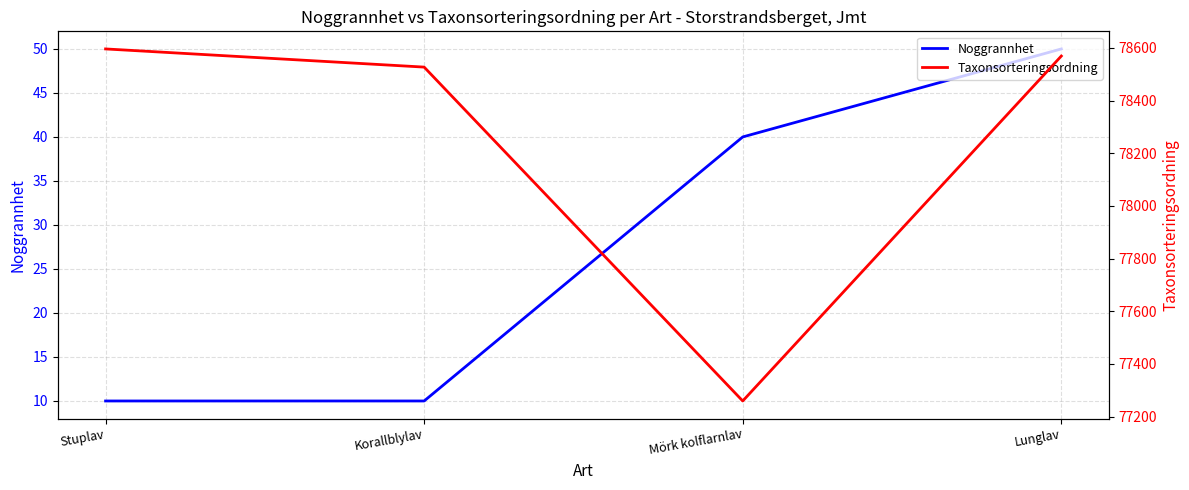

How many categories are shown in the chart?

4